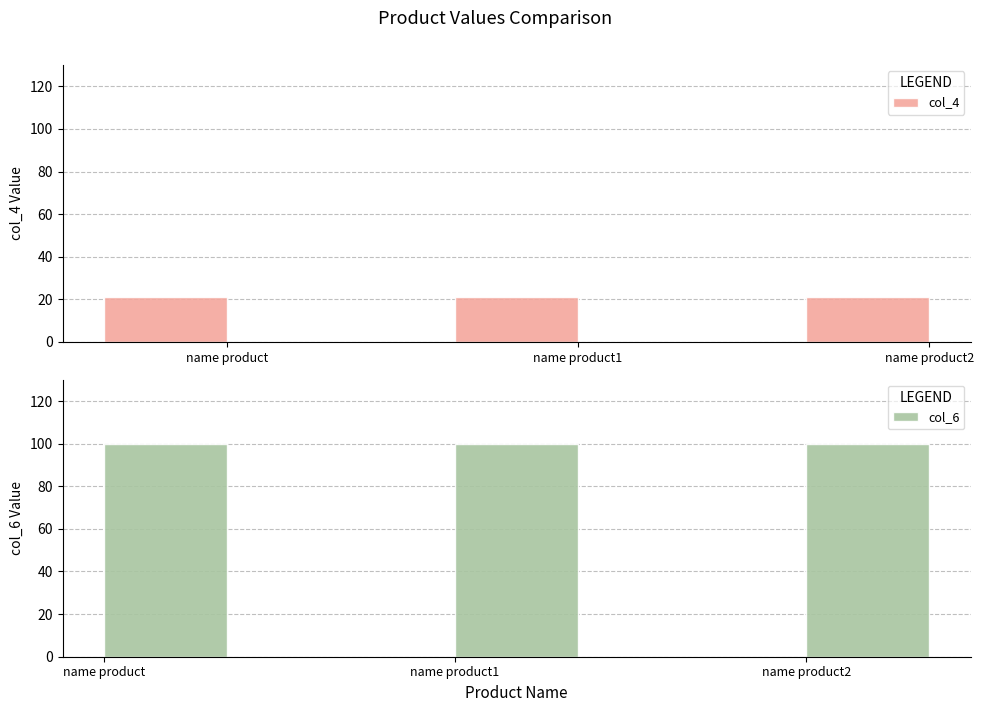

What is the maximum value shown in the chart?

100